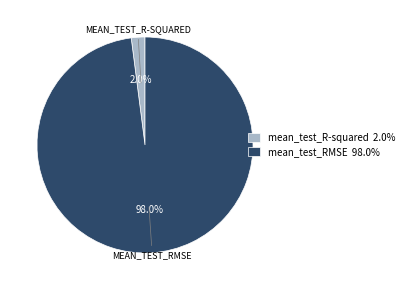

How many slices are in this pie chart?

2